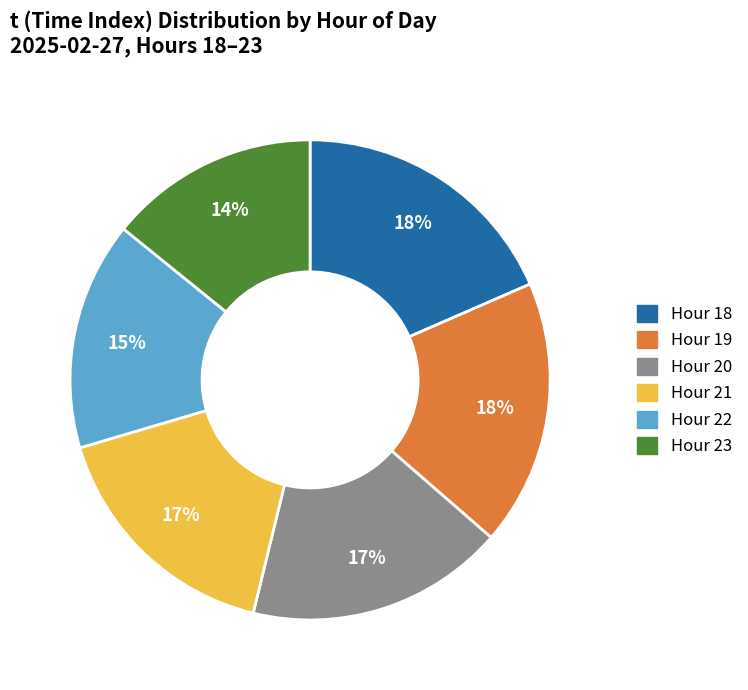

To the nearest percent, what is the average slice percentage?

17%